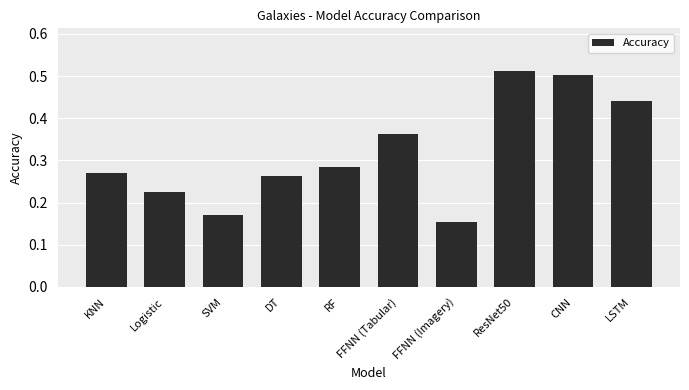

What position from the right is FFNN (Imagery)?

4